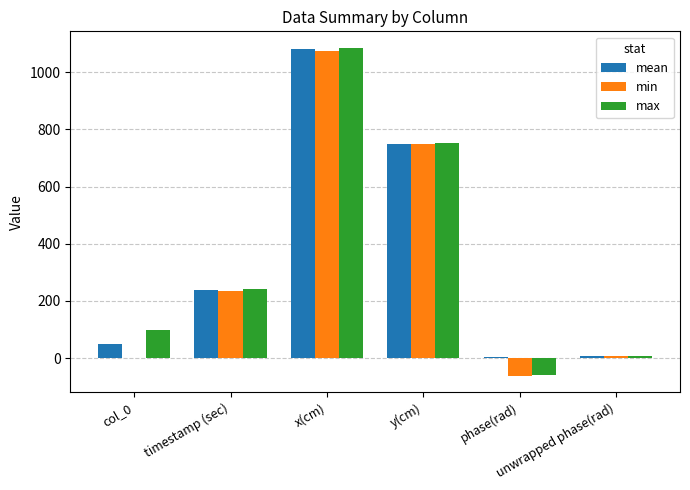

What is the maximum value for max?

1085.3